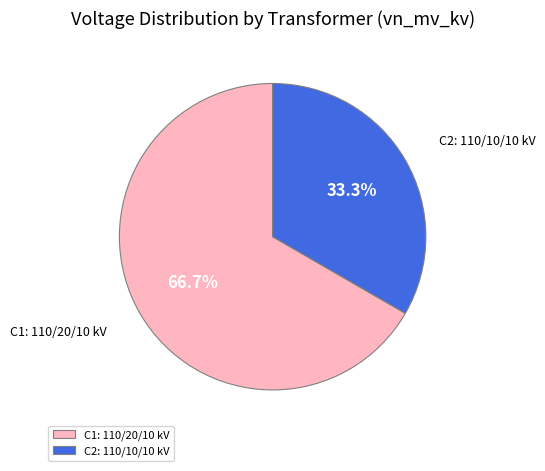

Count the number of slices in the pie.

2